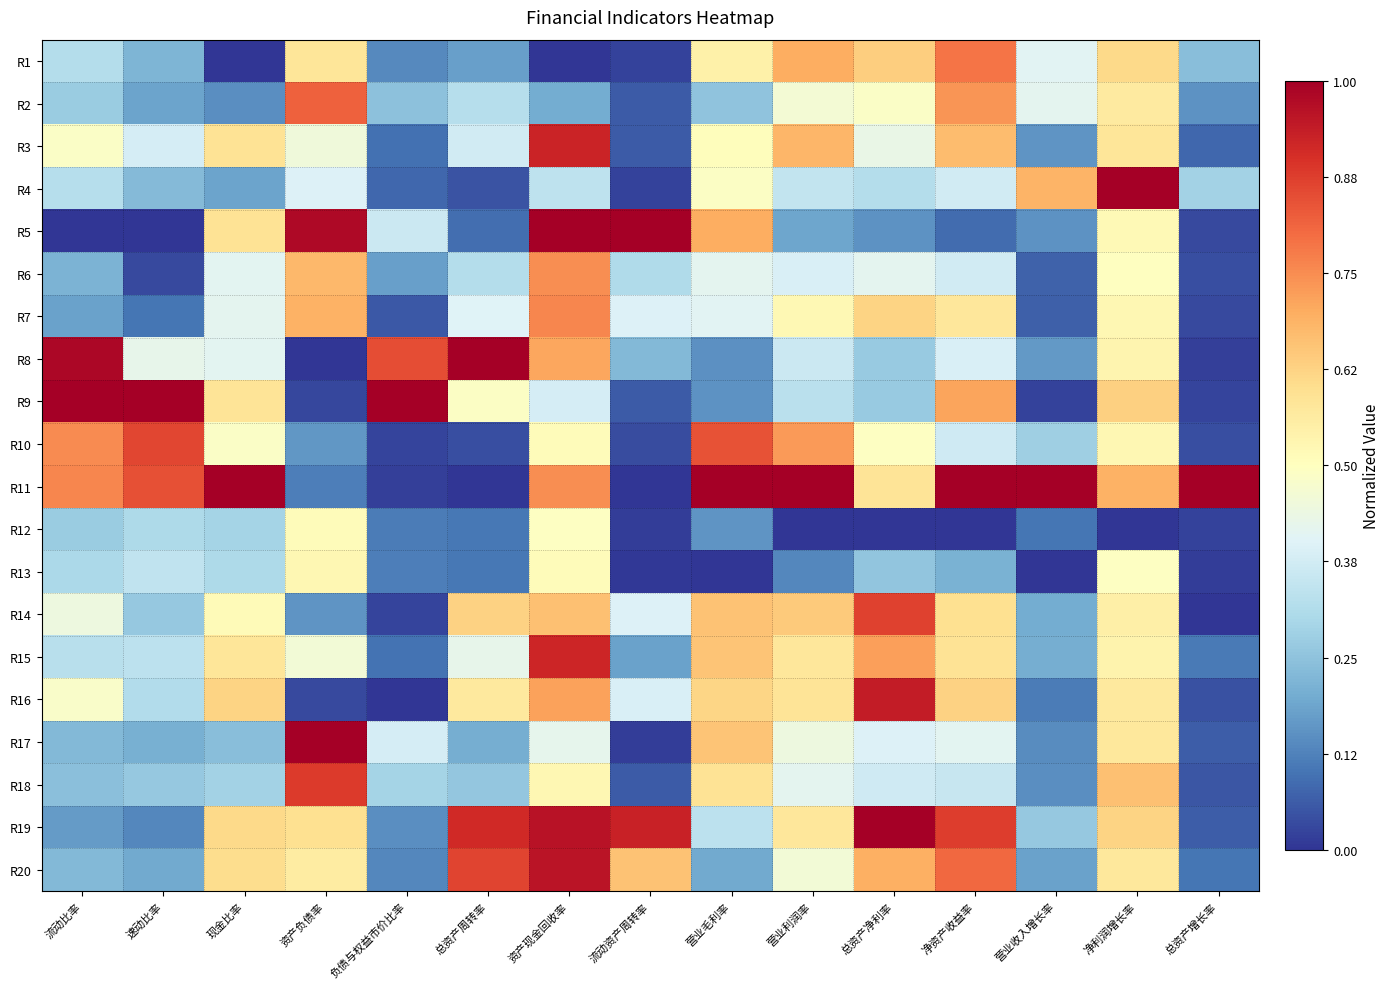

Reading left to right, list all the values displayed in this chart.

R1: 流动比率=0.3	速动比率=0.2	现金比率=0.0	资产负债率=0.6	负债与权益市价比率=0.1	总资产周转率=0.2	资产现金回收率=0.0	流动资产周转率=0.0	营业毛利率=0.5	营业利润率=0.7	总资产净利率=0.6	净资产收益率=0.8	营业收入增长率=0.4	净利润增长率=0.6	总资产增长率=0.2
R2: 流动比率=0.3	速动比率=0.2	现金比率=0.1	资产负债率=0.8	负债与权益市价比率=0.2	总资产周转率=0.3	资产现金回收率=0.2	流动资产周转率=0.1	营业毛利率=0.3	营业利润率=0.5	总资产净利率=0.5	净资产收益率=0.7	营业收入增长率=0.4	净利润增长率=0.6	总资产增长率=0.2
R3: 流动比率=0.5	速动比率=0.4	现金比率=0.6	资产负债率=0.5	负债与权益市价比率=0.1	总资产周转率=0.4	资产现金回收率=0.9	流动资产周转率=0.1	营业毛利率=0.5	营业利润率=0.7	总资产净利率=0.4	净资产收益率=0.7	营业收入增长率=0.2	净利润增长率=0.6	总资产增长率=0.1
R4: 流动比率=0.3	速动比率=0.2	现金比率=0.2	资产负债率=0.4	负债与权益市价比率=0.1	总资产周转率=0.0	资产现金回收率=0.3	流动资产周转率=0.0	营业毛利率=0.5	营业利润率=0.3	总资产净利率=0.3	净资产收益率=0.4	营业收入增长率=0.7	净利润增长率=1.0	总资产增长率=0.3
R5: 流动比率=0.0	速动比率=0.0	现金比率=0.6	资产负债率=1.0	负债与权益市价比率=0.4	总资产周转率=0.1	资产现金回收率=1.0	流动资产周转率=1.0	营业毛利率=0.7	营业利润率=0.2	总资产净利率=0.2	净资产收益率=0.1	营业收入增长率=0.2	净利润增长率=0.5	总资产增长率=0.0
R6: 流动比率=0.2	速动比率=0.0	现金比率=0.4	资产负债率=0.7	负债与权益市价比率=0.2	总资产周转率=0.3	资产现金回收率=0.7	流动资产周转率=0.3	营业毛利率=0.4	营业利润率=0.4	总资产净利率=0.4	净资产收益率=0.4	营业收入增长率=0.1	净利润增长率=0.5	总资产增长率=0.0
R7: 流动比率=0.2	速动比率=0.1	现金比率=0.4	资产负债率=0.7	负债与权益市价比率=0.1	总资产周转率=0.4	资产现金回收率=0.8	流动资产周转率=0.4	营业毛利率=0.4	营业利润率=0.5	总资产净利率=0.6	净资产收益率=0.6	营业收入增长率=0.1	净利润增长率=0.5	总资产增长率=0.0
R8: 流动比率=1.0	速动比率=0.4	现金比率=0.4	资产负债率=0.0	负债与权益市价比率=0.9	总资产周转率=1.0	资产现金回收率=0.7	流动资产周转率=0.2	营业毛利率=0.1	营业利润率=0.4	总资产净利率=0.3	净资产收益率=0.4	营业收入增长率=0.2	净利润增长率=0.5	总资产增长率=0.0
R9: 流动比率=1.0	速动比率=1.0	现金比率=0.6	资产负债率=0.0	负债与权益市价比率=1.0	总资产周转率=0.5	资产现金回收率=0.4	流动资产周转率=0.1	营业毛利率=0.2	营业利润率=0.3	总资产净利率=0.3	净资产收益率=0.7	营业收入增长率=0.0	净利润增长率=0.6	总资产增长率=0.0
R10: 流动比率=0.8	速动比率=0.9	现金比率=0.5	资产负债率=0.2	负债与权益市价比率=0.0	总资产周转率=0.0	资产现金回收率=0.5	流动资产周转率=0.0	营业毛利率=0.8	营业利润率=0.7	总资产净利率=0.5	净资产收益率=0.4	营业收入增长率=0.3	净利润增长率=0.5	总资产增长率=0.0
R11: 流动比率=0.8	速动比率=0.8	现金比率=1.0	资产负债率=0.1	负债与权益市价比率=0.0	总资产周转率=0.0	资产现金回收率=0.7	流动资产周转率=0.0	营业毛利率=1.0	营业利润率=1.0	总资产净利率=0.6	净资产收益率=1.0	营业收入增长率=1.0	净利润增长率=0.7	总资产增长率=1.0
R12: 流动比率=0.3	速动比率=0.3	现金比率=0.3	资产负债率=0.5	负债与权益市价比率=0.1	总资产周转率=0.1	资产现金回收率=0.5	流动资产周转率=0.0	营业毛利率=0.2	营业利润率=0.0	总资产净利率=0.0	净资产收益率=0.0	营业收入增长率=0.1	净利润增长率=0.0	总资产增长率=0.0
R13: 流动比率=0.3	速动比率=0.3	现金比率=0.3	资产负债率=0.5	负债与权益市价比率=0.1	总资产周转率=0.1	资产现金回收率=0.5	流动资产周转率=0.0	营业毛利率=0.0	营业利润率=0.1	总资产净利率=0.3	净资产收益率=0.2	营业收入增长率=0.0	净利润增长率=0.5	总资产增长率=0.0
R14: 流动比率=0.4	速动比率=0.3	现金比率=0.5	资产负债率=0.2	负债与权益市价比率=0.0	总资产周转率=0.6	资产现金回收率=0.7	流动资产周转率=0.4	营业毛利率=0.7	营业利润率=0.6	总资产净利率=0.9	净资产收益率=0.6	营业收入增长率=0.2	净利润增长率=0.5	总资产增长率=0.0
R15: 流动比率=0.3	速动比率=0.3	现金比率=0.6	资产负债率=0.5	负债与权益市价比率=0.1	总资产周转率=0.4	资产现金回收率=0.9	流动资产周转率=0.2	营业毛利率=0.7	营业利润率=0.6	总资产净利率=0.7	净资产收益率=0.6	营业收入增长率=0.2	净利润增长率=0.5	总资产增长率=0.1
R16: 流动比率=0.5	速动比率=0.3	现金比率=0.6	资产负债率=0.0	负债与权益市价比率=0.0	总资产周转率=0.6	资产现金回收率=0.7	流动资产周转率=0.4	营业毛利率=0.6	营业利润率=0.6	总资产净利率=0.9	净资产收益率=0.6	营业收入增长率=0.1	净利润增长率=0.6	总资产增长率=0.0
R17: 流动比率=0.2	速动比率=0.2	现金比率=0.2	资产负债率=1.0	负债与权益市价比率=0.4	总资产周转率=0.2	资产现金回收率=0.4	流动资产周转率=0.0	营业毛利率=0.7	营业利润率=0.4	总资产净利率=0.4	净资产收益率=0.4	营业收入增长率=0.1	净利润增长率=0.6	总资产增长率=0.1
R18: 流动比率=0.2	速动比率=0.3	现金比率=0.3	资产负债率=0.9	负债与权益市价比率=0.3	总资产周转率=0.3	资产现金回收率=0.5	流动资产周转率=0.1	营业毛利率=0.6	营业利润率=0.4	总资产净利率=0.4	净资产收益率=0.4	营业收入增长率=0.1	净利润增长率=0.7	总资产增长率=0.1
R19: 流动比率=0.2	速动比率=0.1	现金比率=0.6	资产负债率=0.6	负债与权益市价比率=0.1	总资产周转率=0.9	资产现金回收率=1.0	流动资产周转率=0.9	营业毛利率=0.3	营业利润率=0.6	总资产净利率=1.0	净资产收益率=0.9	营业收入增长率=0.3	净利润增长率=0.6	总资产增长率=0.1
R20: 流动比率=0.2	速动比率=0.2	现金比率=0.6	资产负债率=0.6	负债与权益市价比率=0.1	总资产周转率=0.9	资产现金回收率=1.0	流动资产周转率=0.7	营业毛利率=0.2	营业利润率=0.5	总资产净利率=0.7	净资产收益率=0.8	营业收入增长率=0.2	净利润增长率=0.6	总资产增长率=0.1